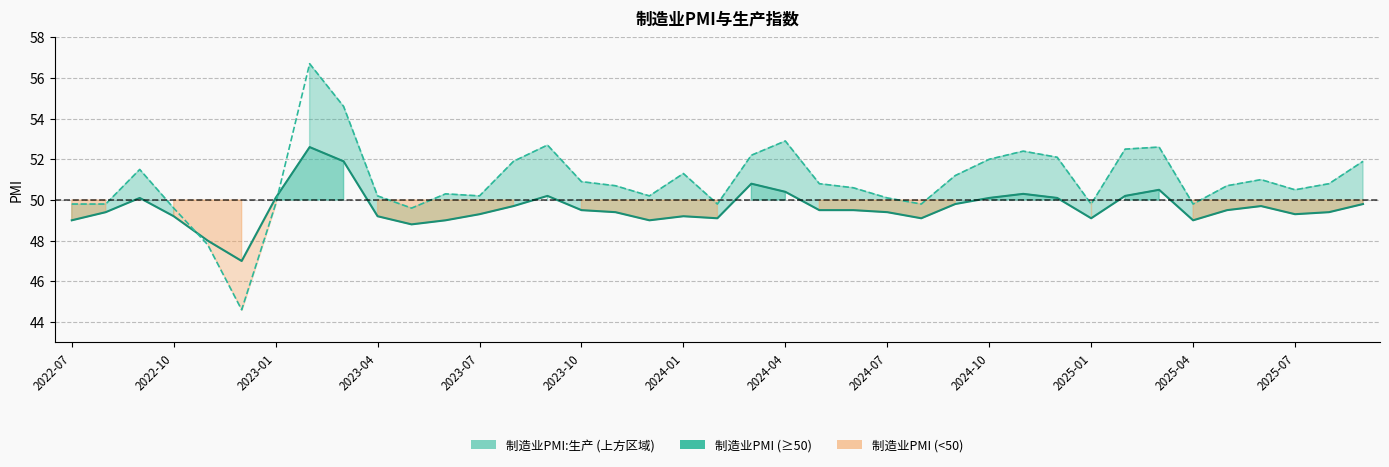

True or false: 制造业PMI and 制造业PMI:生产 cross at least once.

True